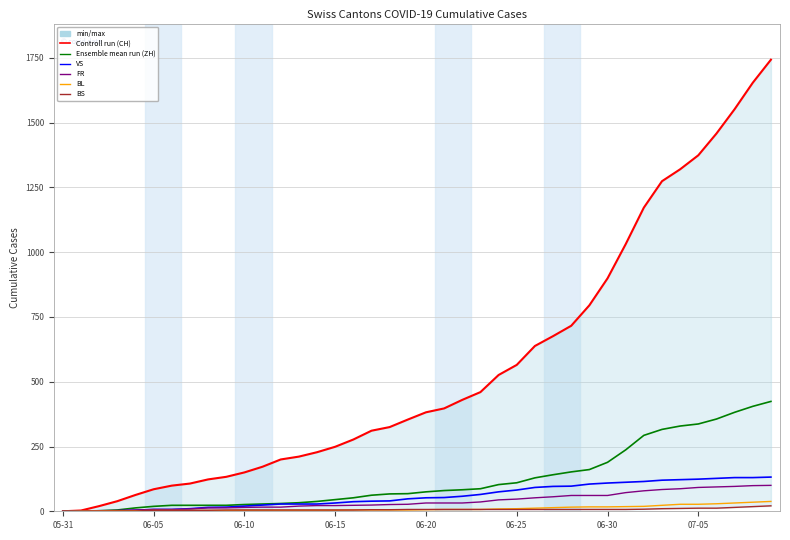

The value of BL at 13 is 5. True or false?

False